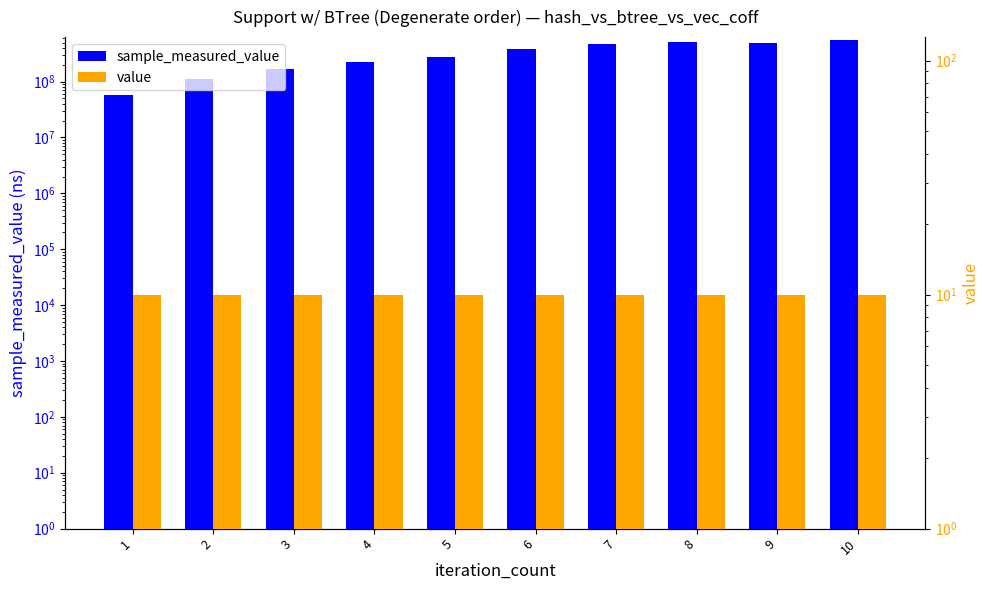

Which series changed the most between 6 and 7?

sample_measured_value